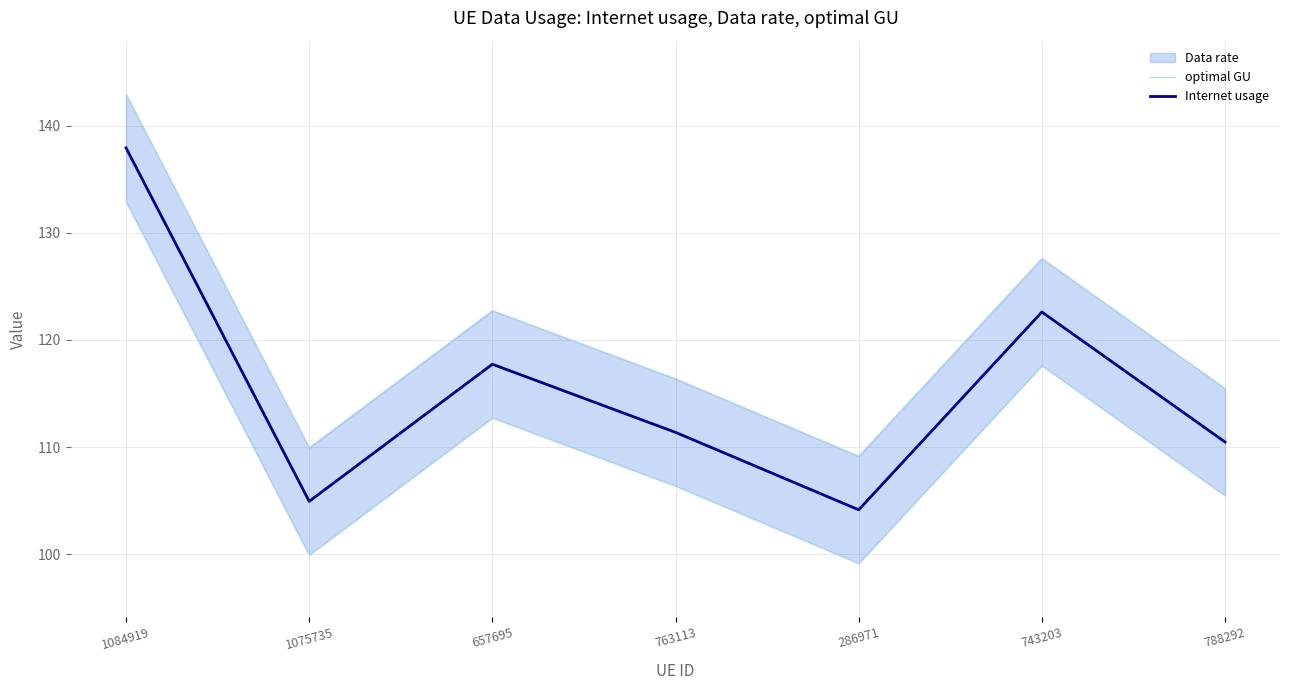

What value does the Internet usage series have at 743203?

122.6